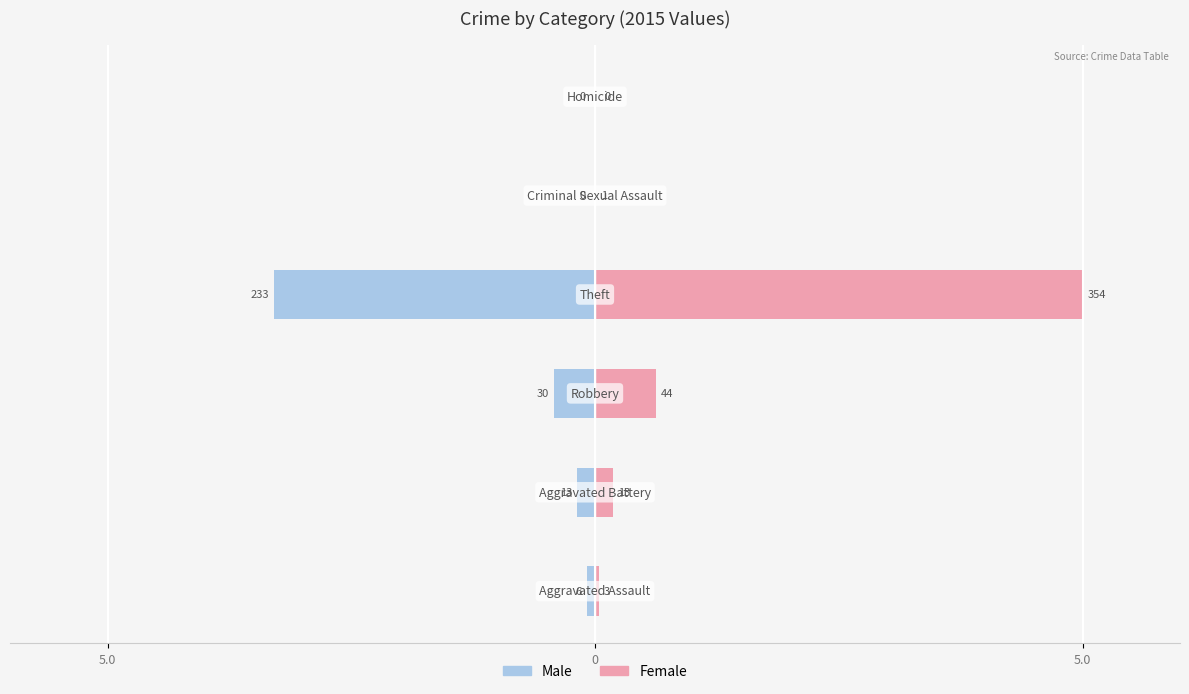

What is the sum of all Female values?

5.9